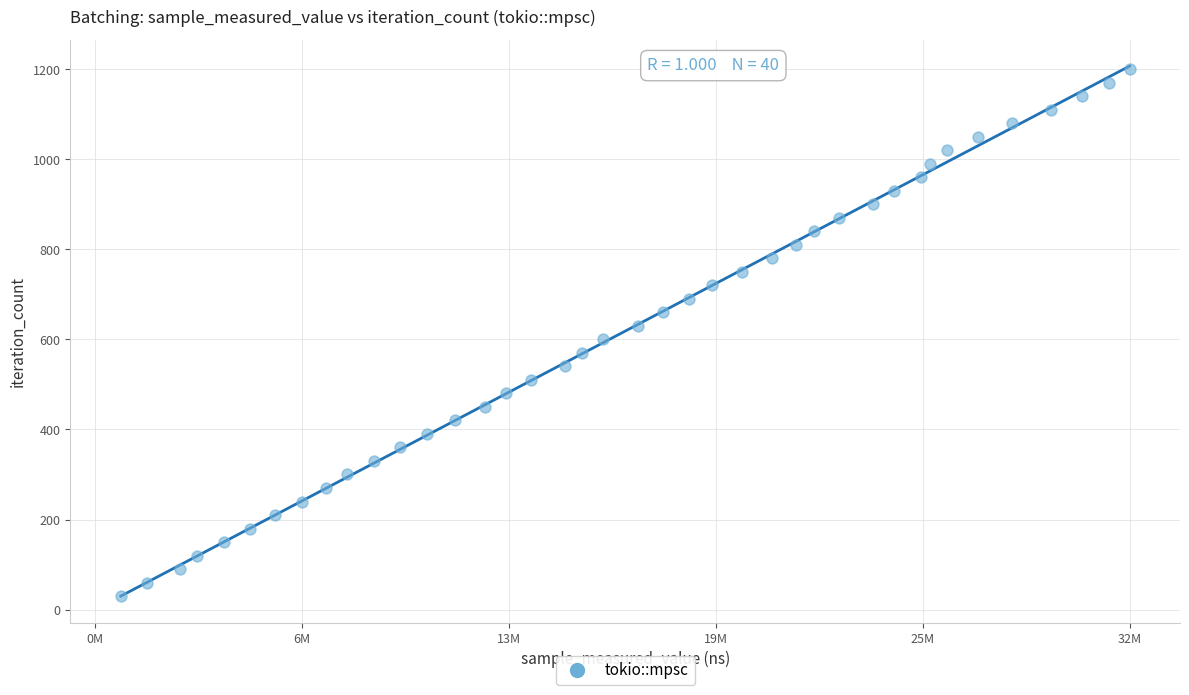

What is the range of X values (max minus min)?

31050434